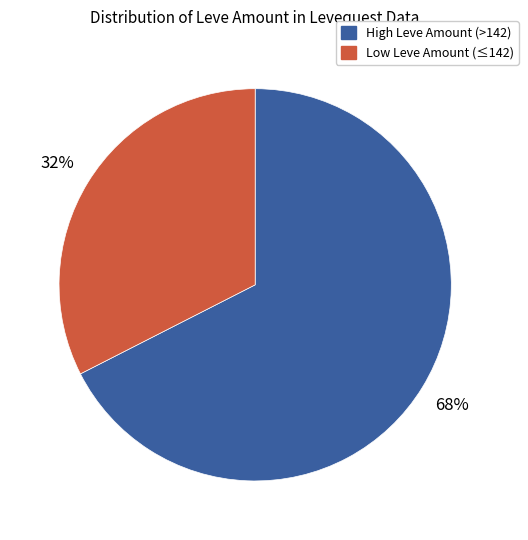

Combined, do High Leve Amount (>142) and Low Leve Amount (≤142) account for over 50%?

Yes